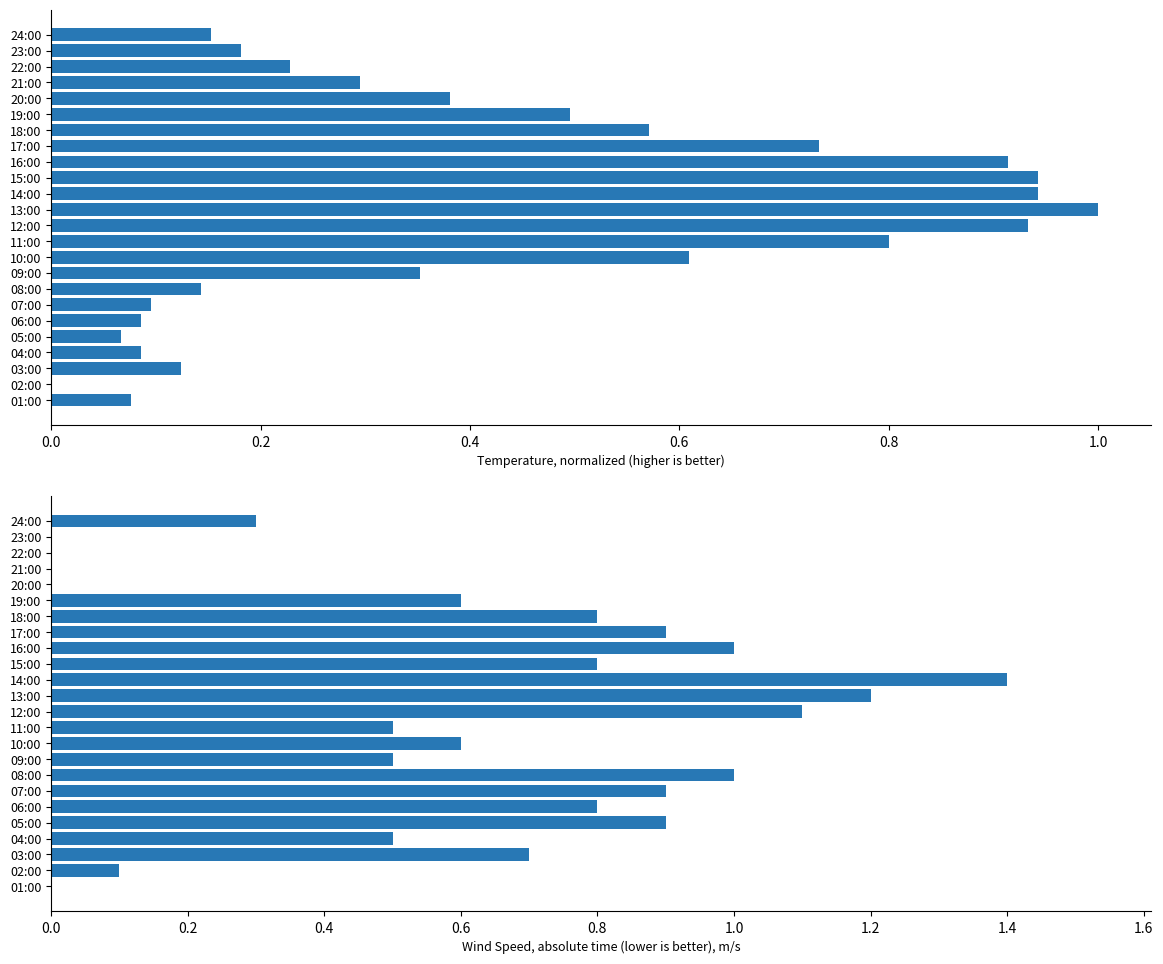

The value of Temperature (normalized) at 24:00 is 0.3. True or false?

False